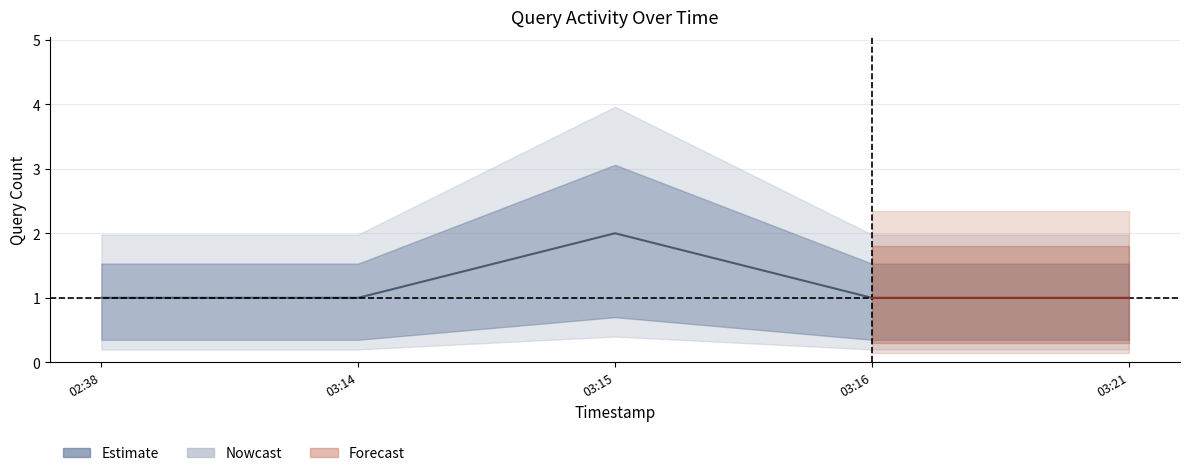

How many points are higher than both their immediate neighbors (excluding endpoints)?

1